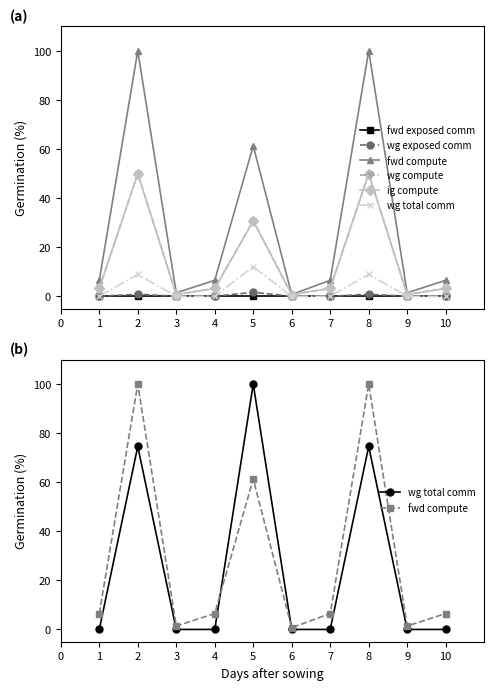

At 8, list the series in order from smallest to largest.

fwd exposed comm, wg exposed comm, wg compute, ig compute, wg total comm, fwd compute